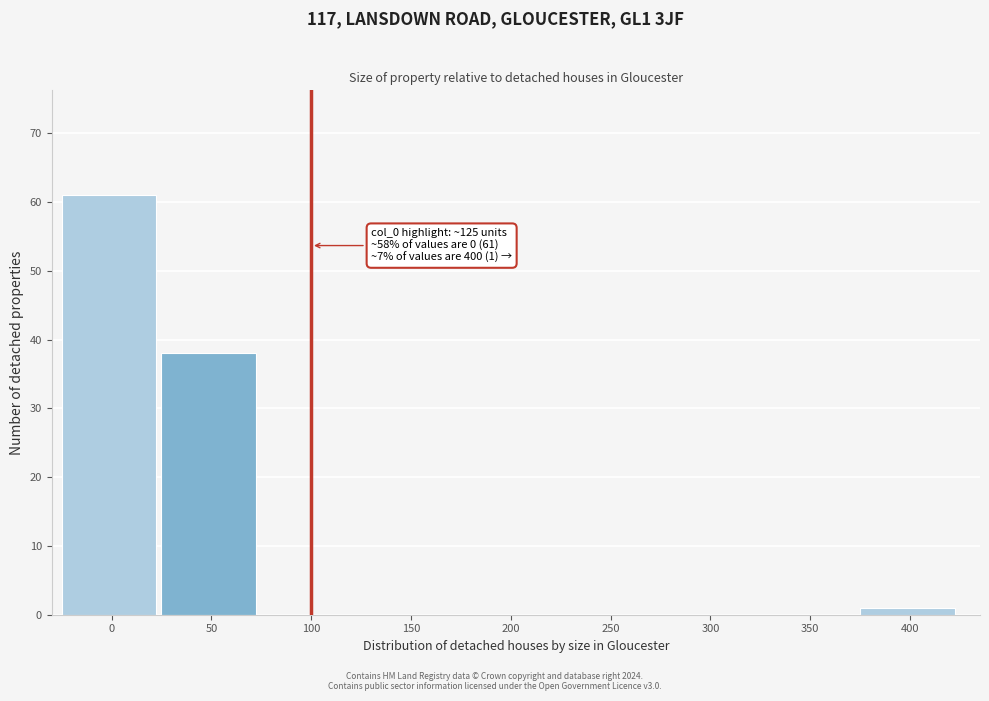

Reading left to right, list all the values displayed in this chart.

0=61	50=38	100=0	150=0	200=0	250=0	300=0	350=0	400=1